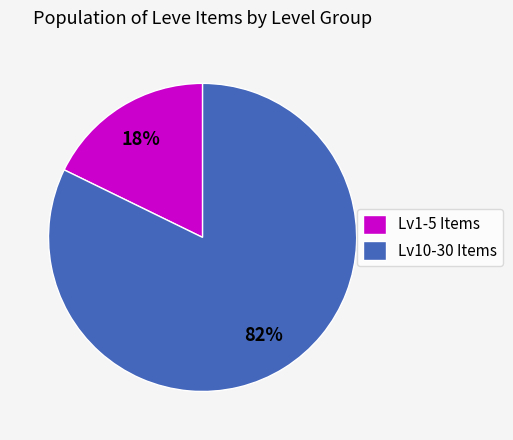

How many slices are in this pie chart?

2